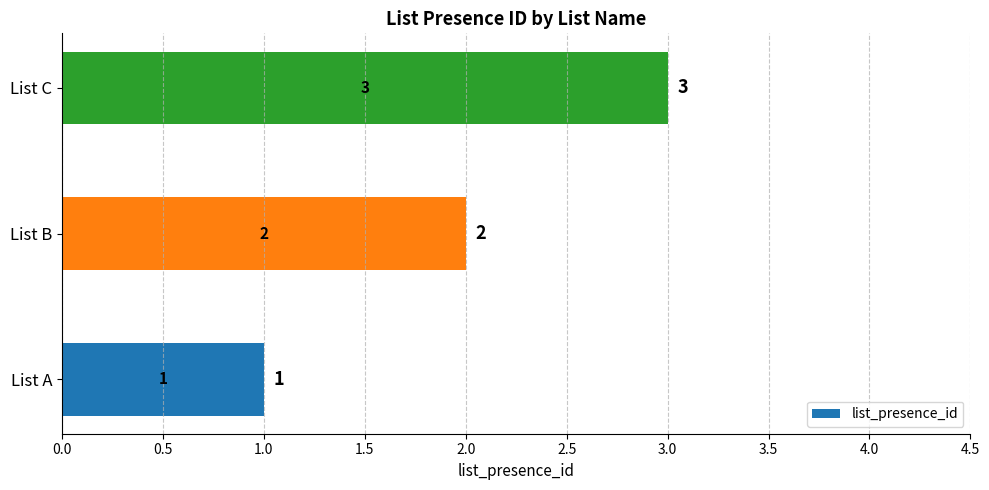

Count the values in the range 1 to 3.

3